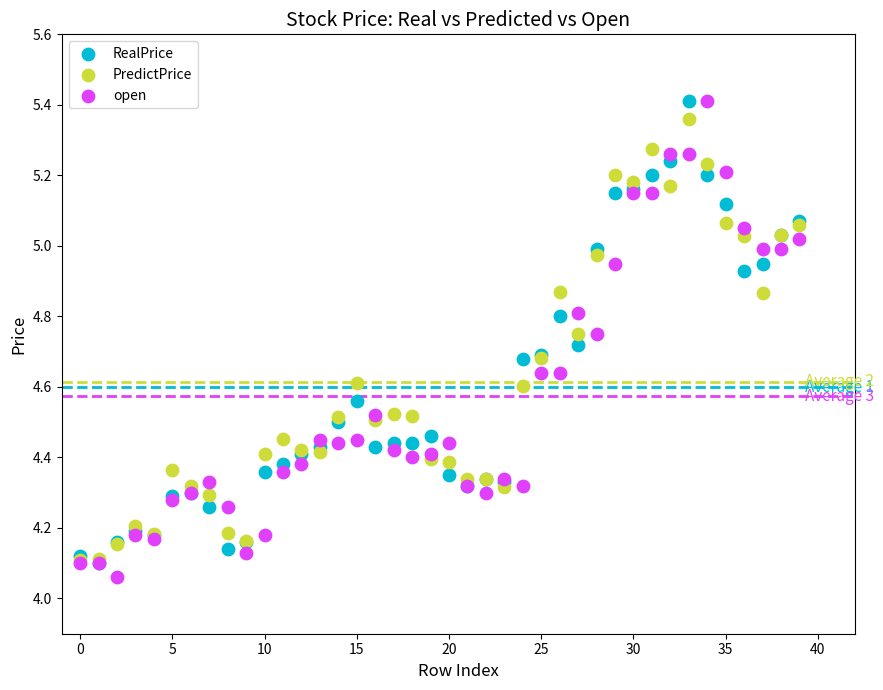

What are all the series names shown in the legend?

RealPrice, PredictPrice, open